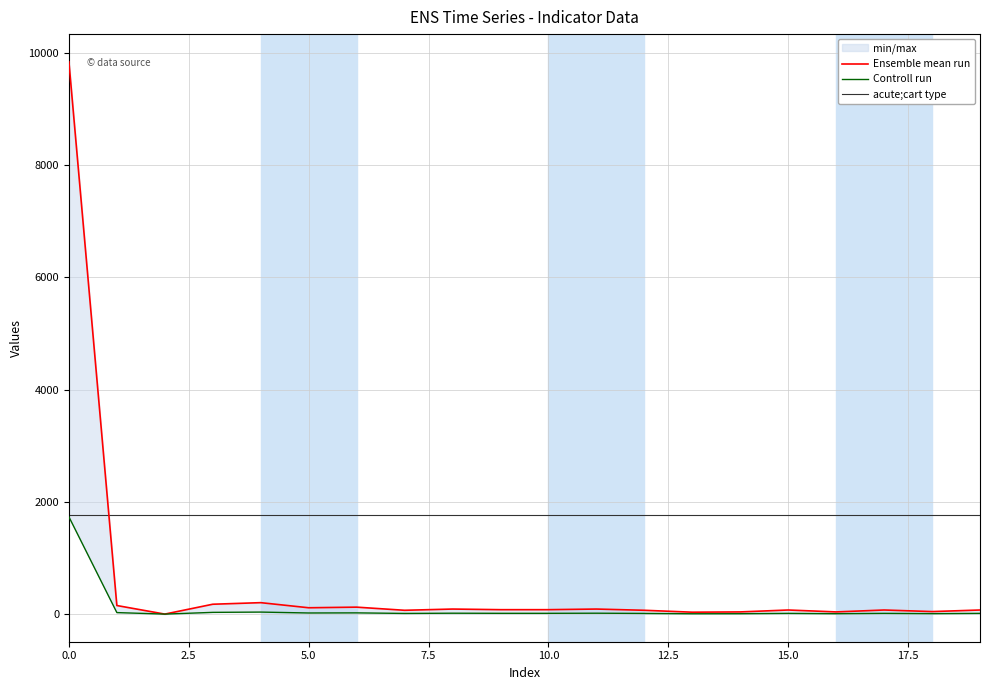

Which series has the largest total across all categories?

acute;cart type